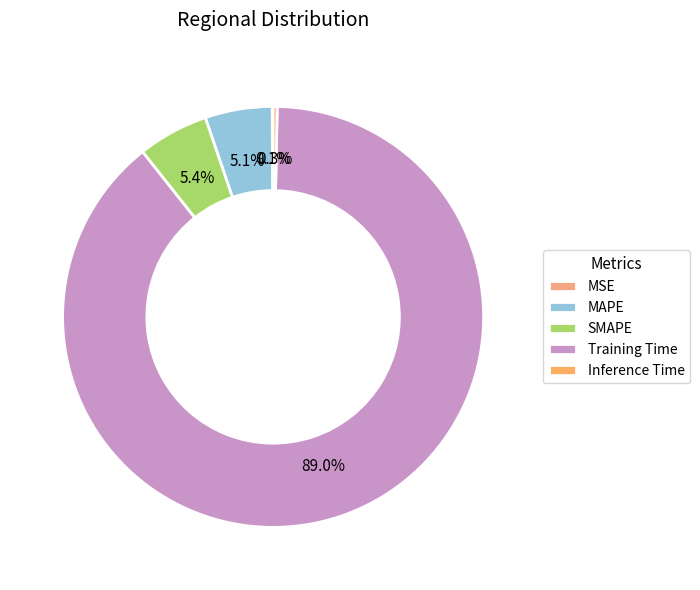

The SMAPE slice represents 18% of the pie. True or false?

False